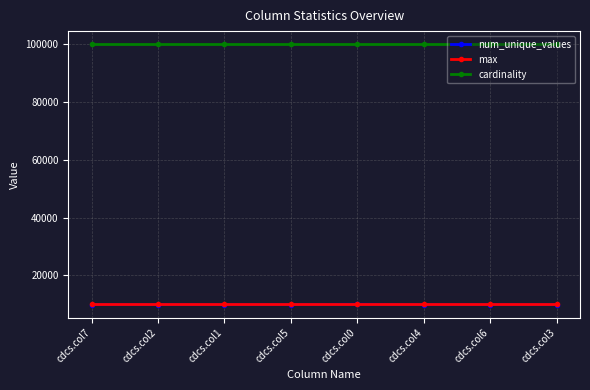

Is it true that num_unique_values equals 6378 at cdcs.col6?

False